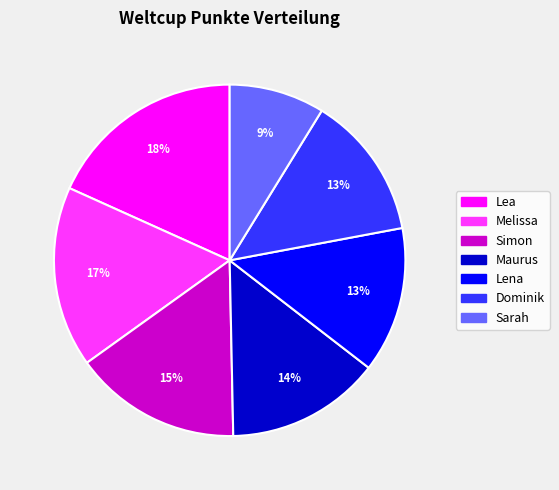

The Sarah slice represents 9% of the pie. True or false?

True